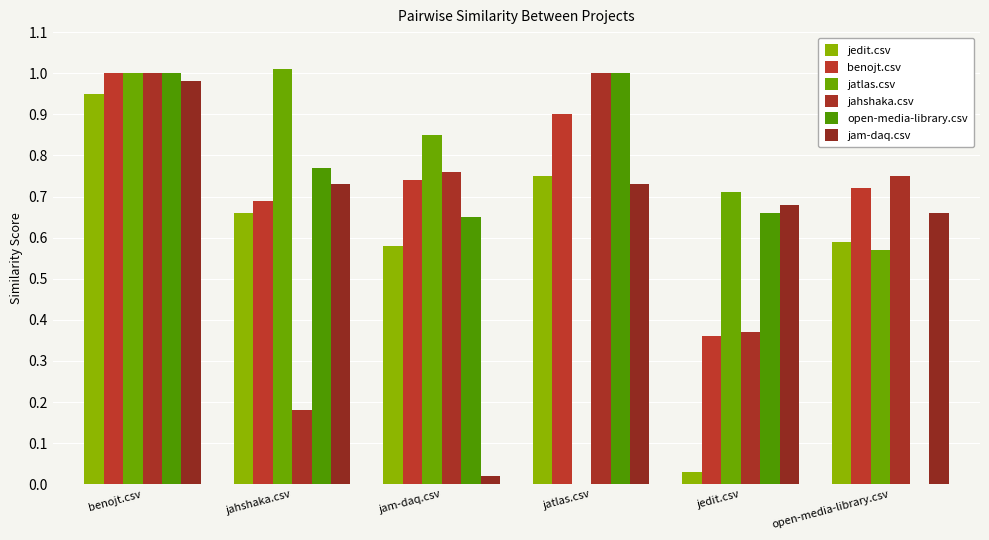

How many data points does each series have?

6